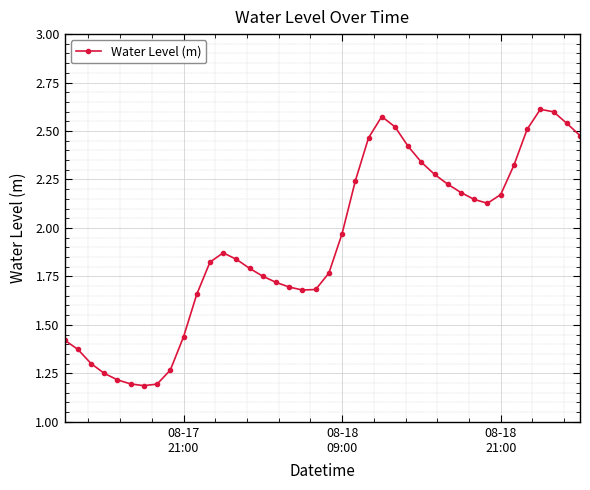

True or false: there are more than 0 points higher than both neighbors.

True